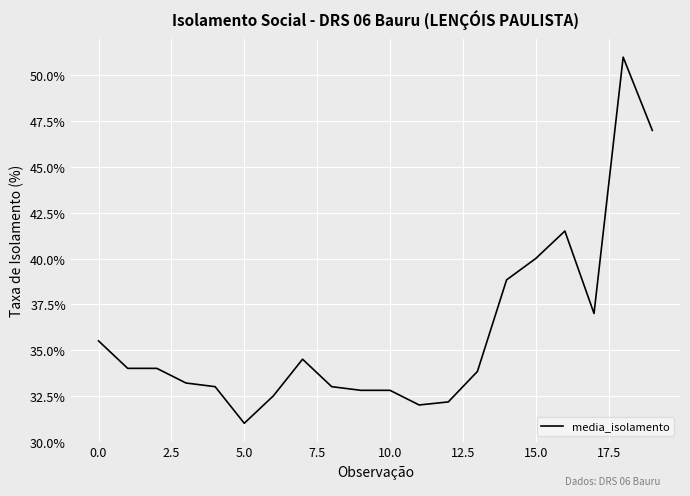

What is the smallest value displayed?

31.0